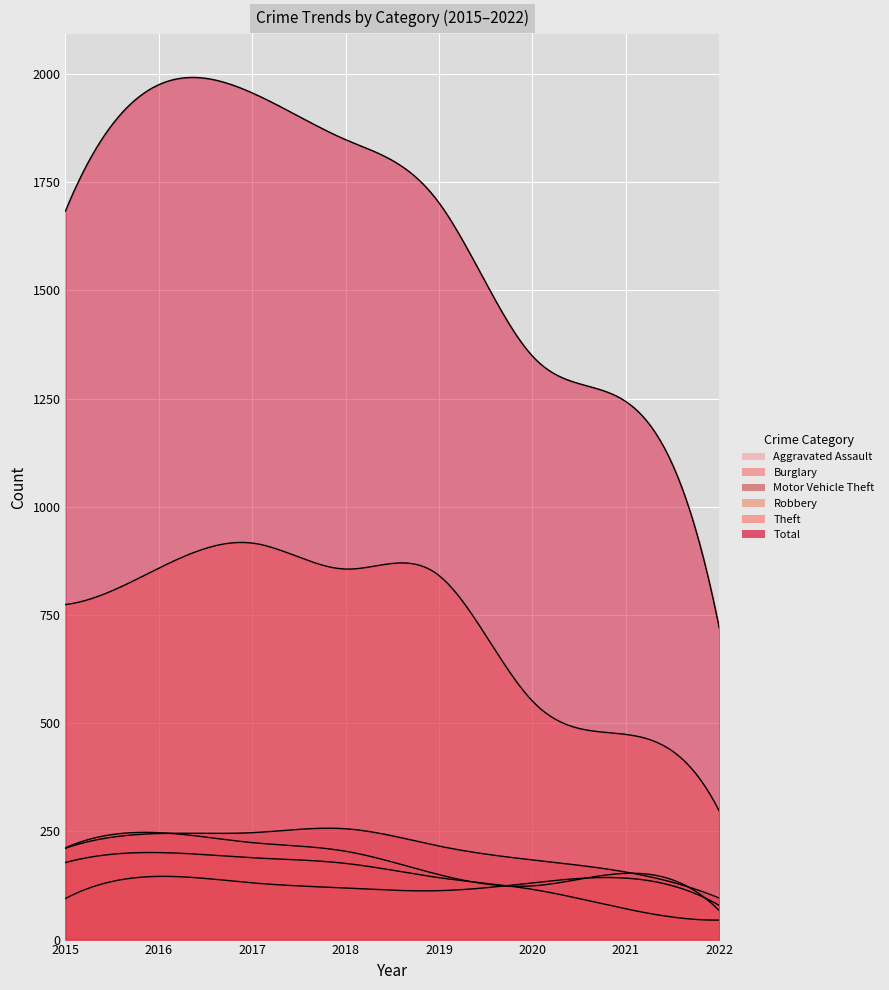

Where does the Aggravated Assault series first go above 131?

2016